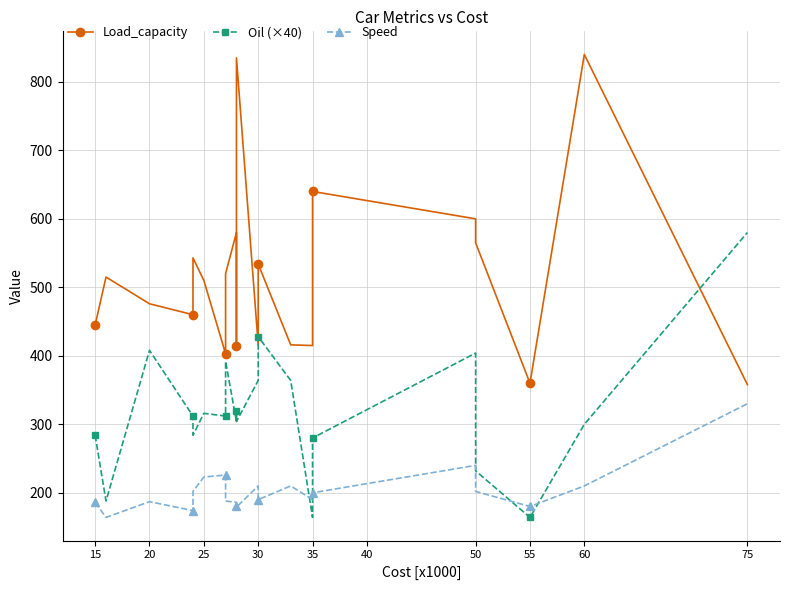

How many lines are shown in the chart?

3